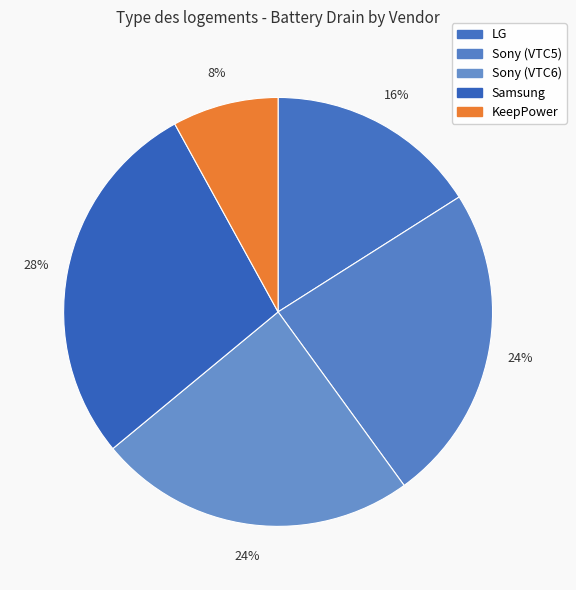

Count the number of slices in the pie.

5